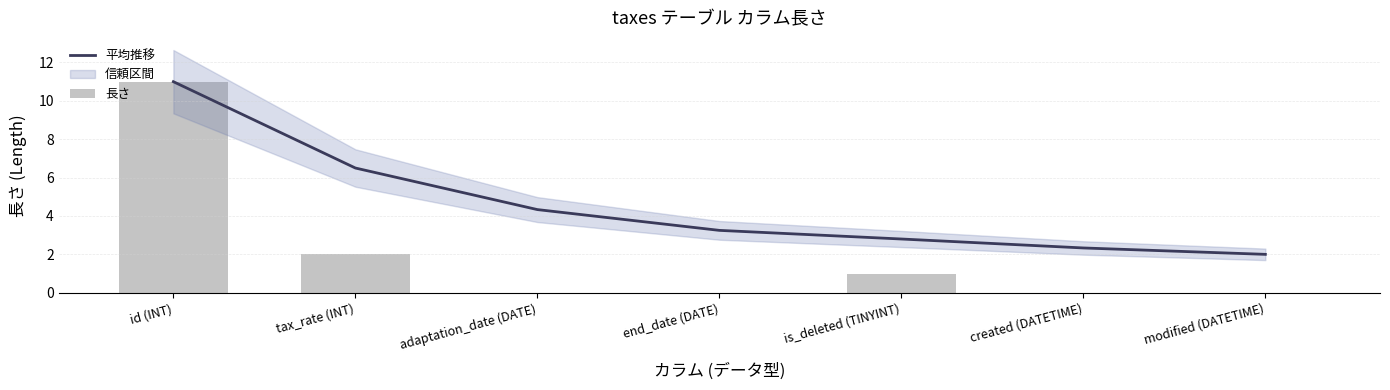

How many data points in 平均推移 are above 3?

4